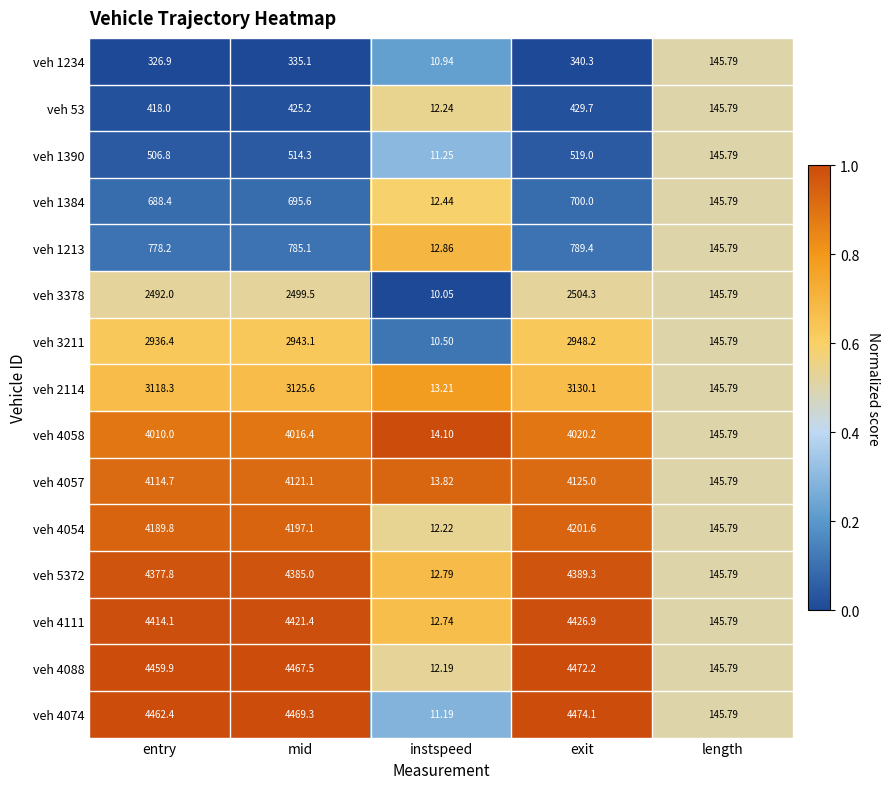

Which category has the lowest value in the veh 4111 series?

instspeed